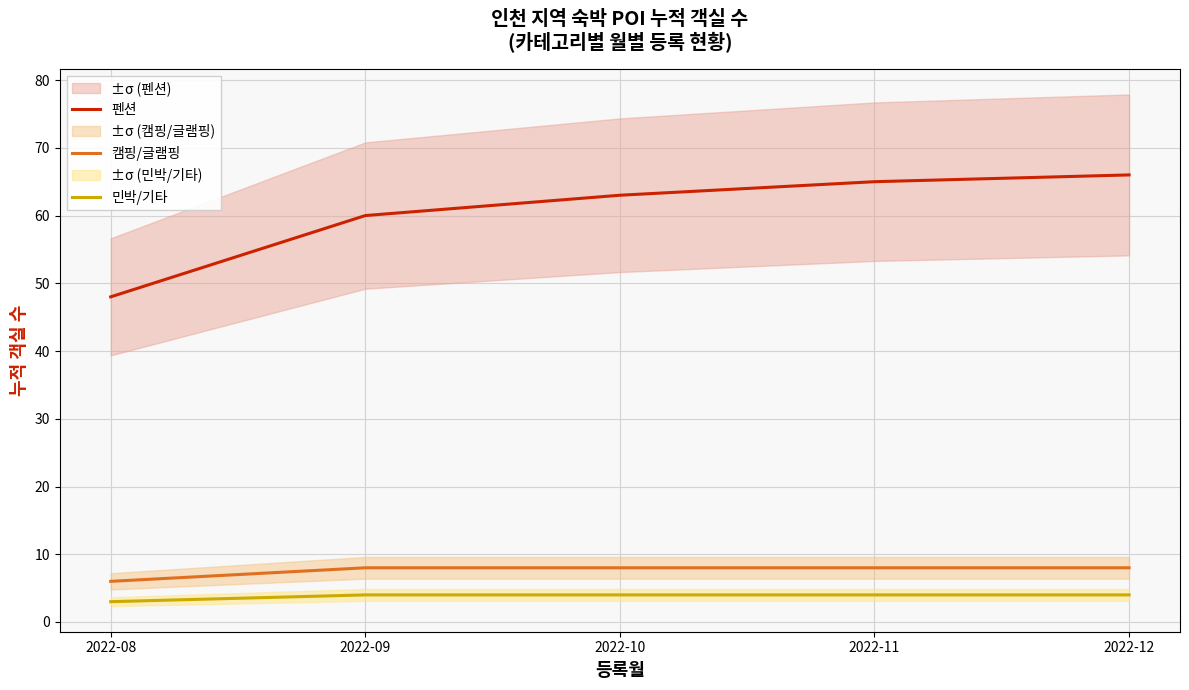

Which series has the widest spread of values?

펜션